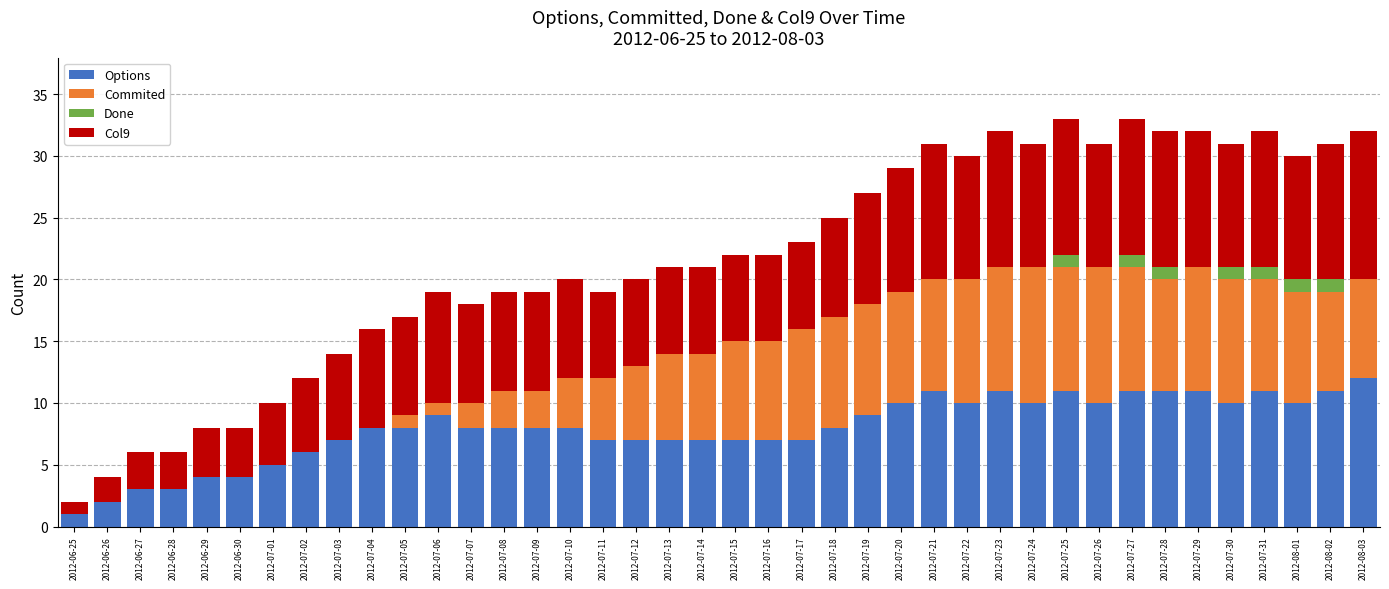

The Options series shows 8 at 2012-07-04. True or false?

True